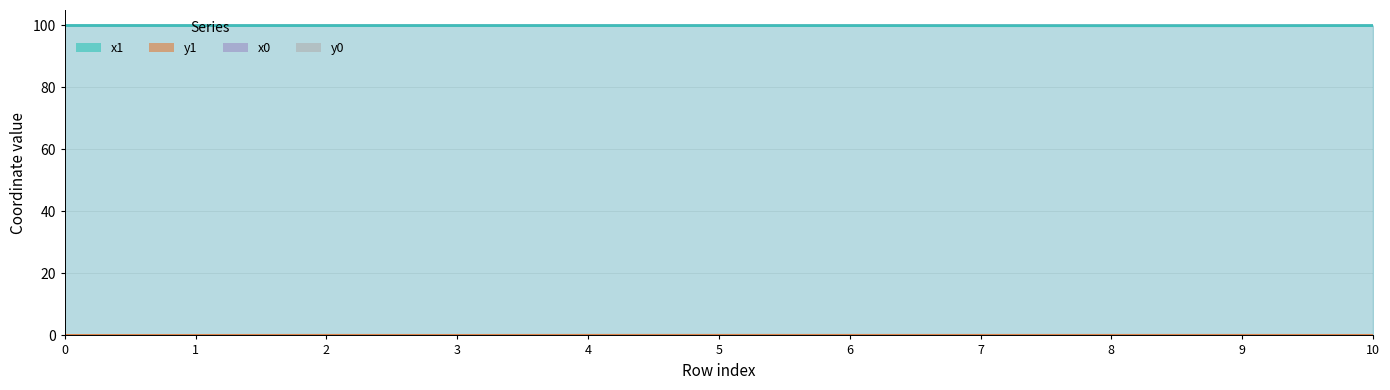

After their last crossing, which series has the higher values: y0 or y1?

y1